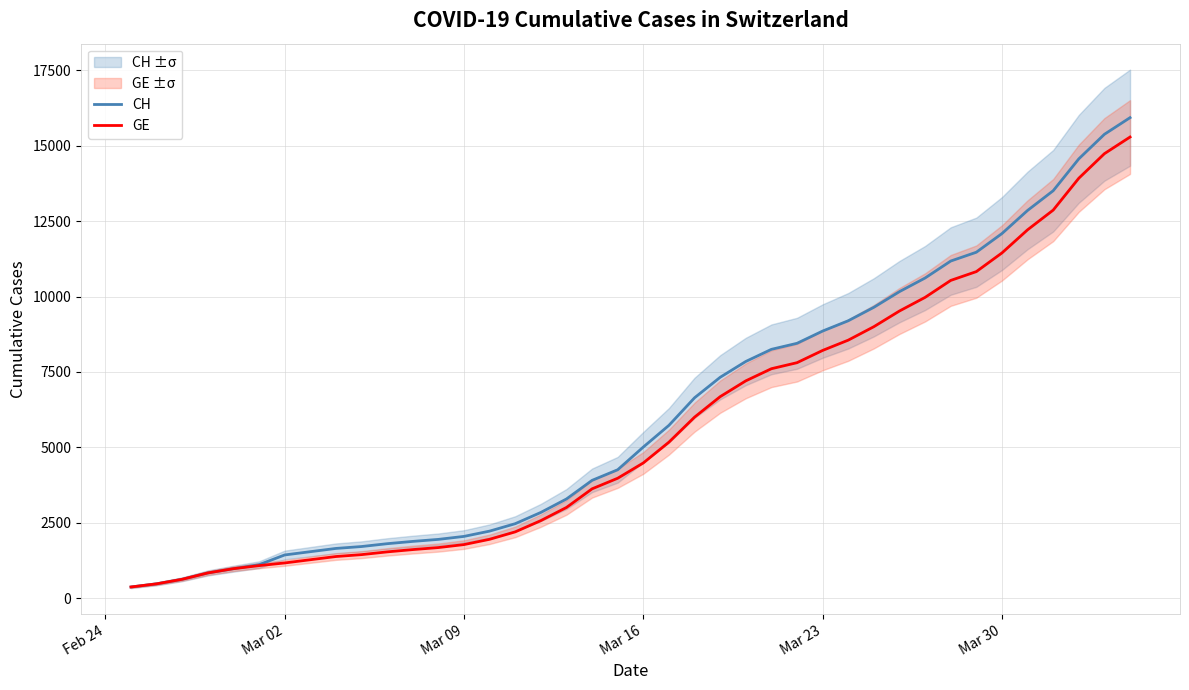

True or false: CH has more than 0 interior local peaks.

False